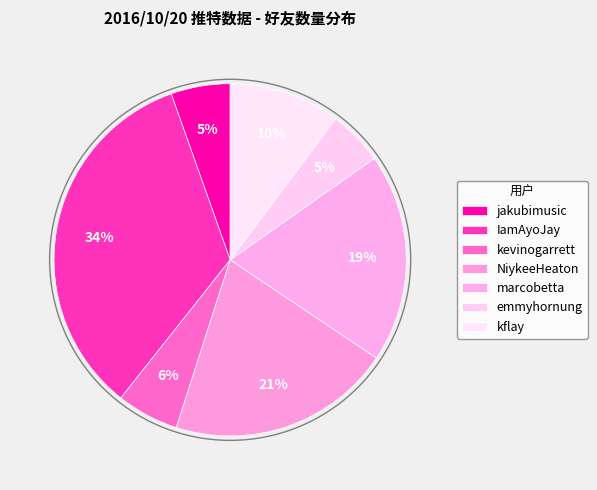

Which category has the biggest portion of the pie?

IamAyoJay